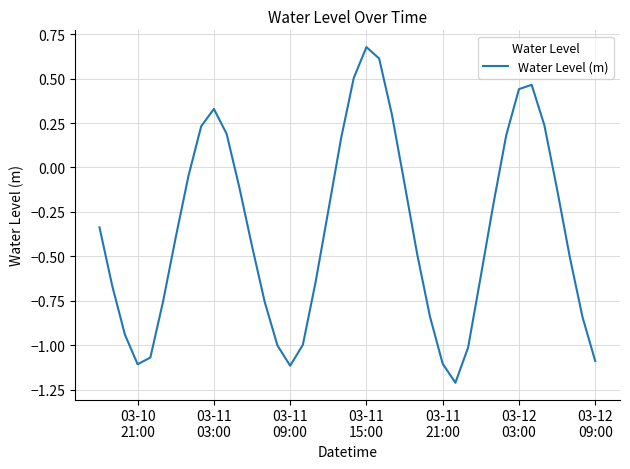

How many values are above zero?

12